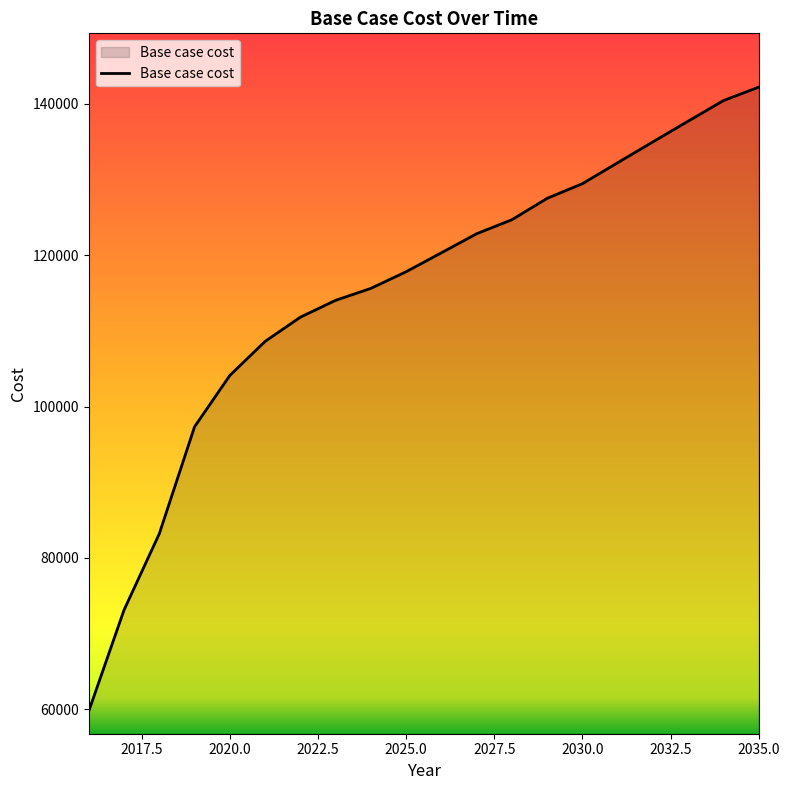

What is the minimum value shown in the chart?

59759.9